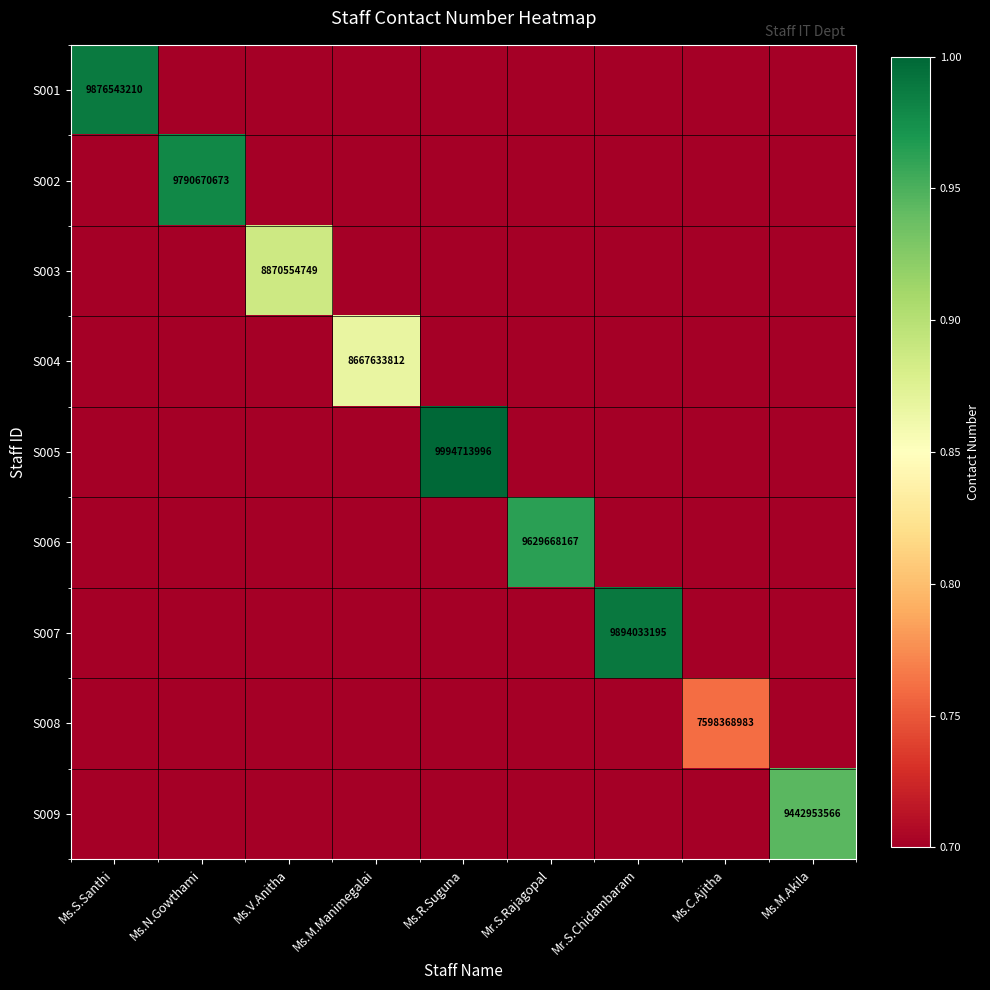

Is it true that S007 equals 4334594681 at Mr.S.Chidambaram?

False